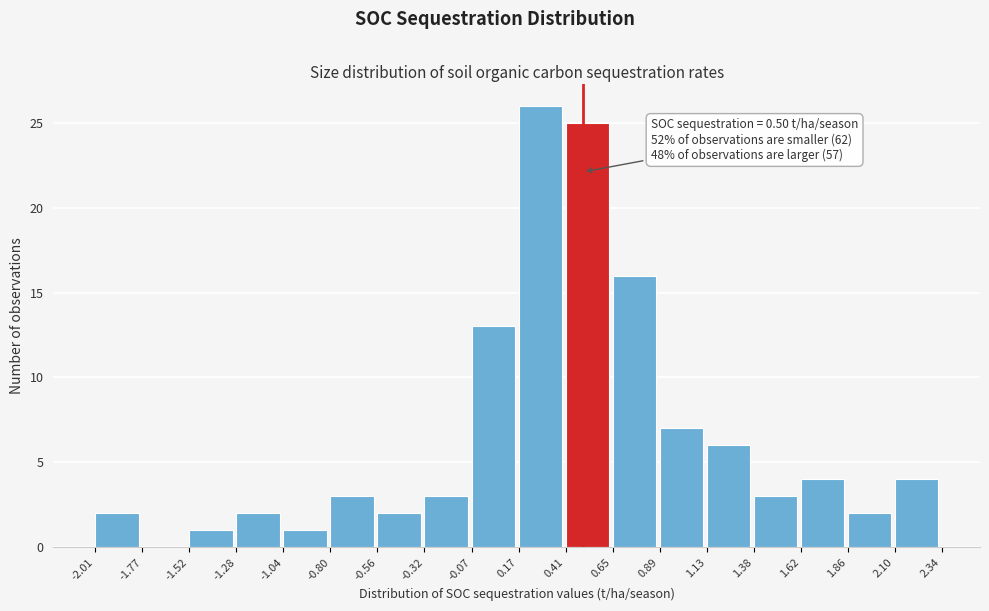

Which range on the x-axis has the tallest bar?

0.17 to 0.41